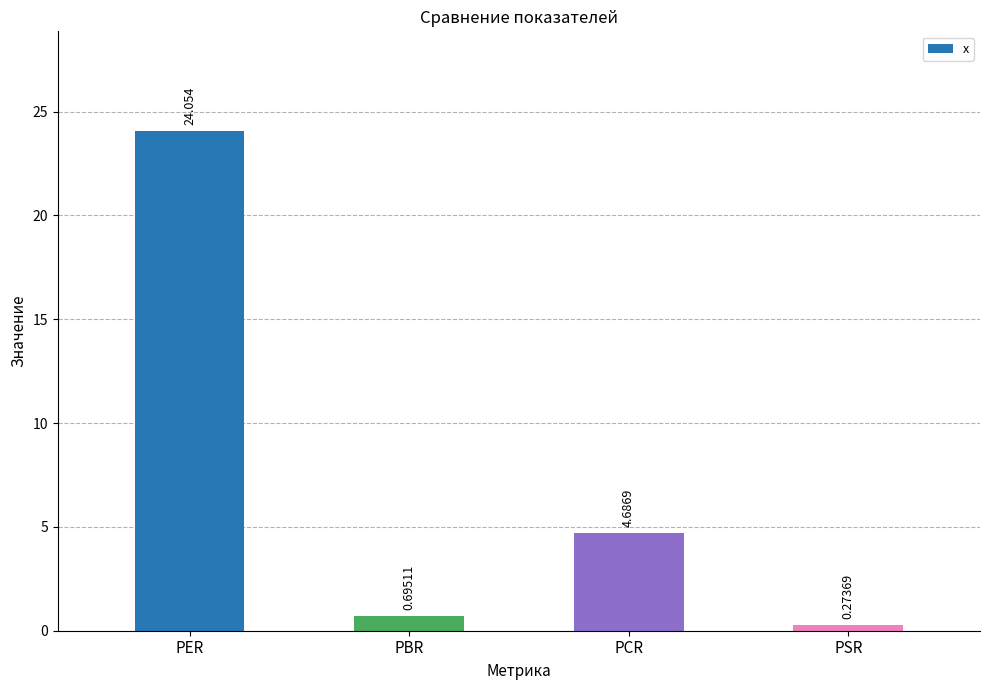

At which category does the chart reach its minimum across all series?

PSR